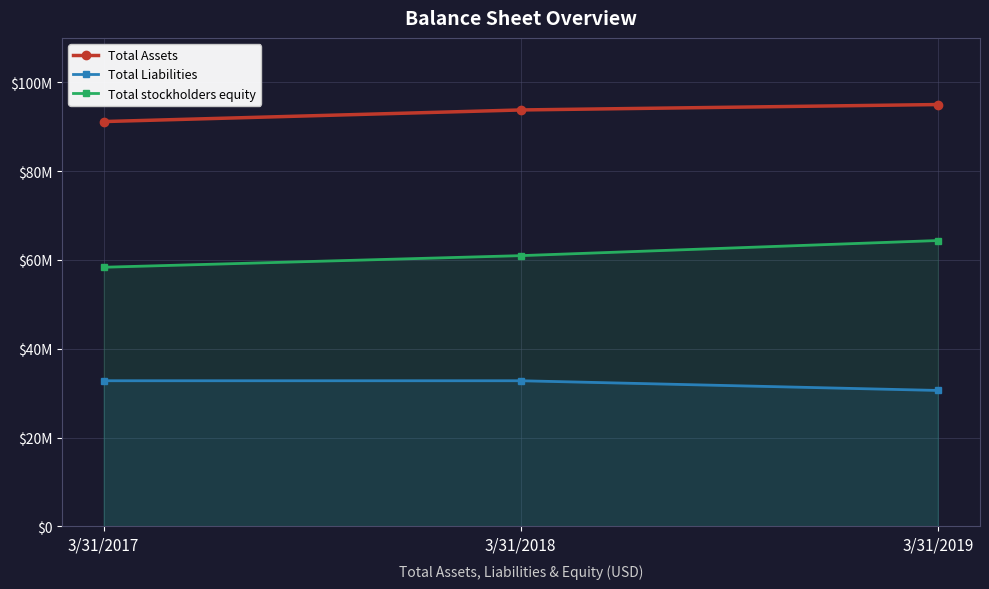

Reading left to right, transcribe all the data shown in this chart.

Total Assets: 91160000	93772000	94991000
Total Liabilities: 32801000	32801000	30617000
Total stockholders equity: 58358000	60970000	64374000